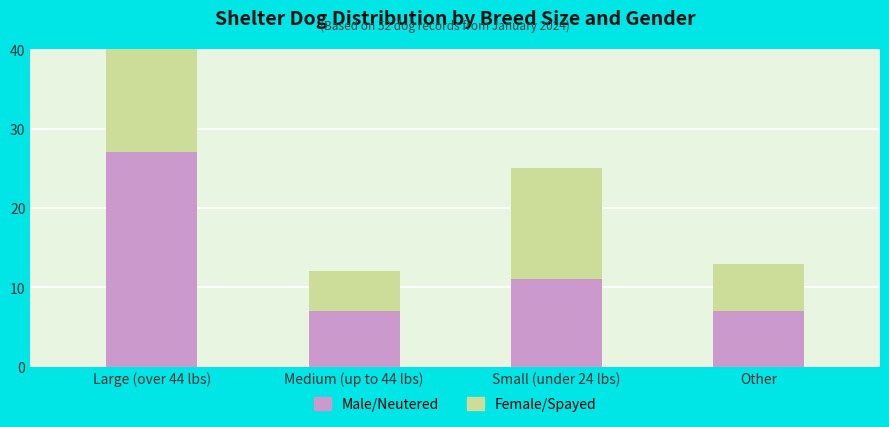

What is the lowest value of the Male/Neutered series?

7